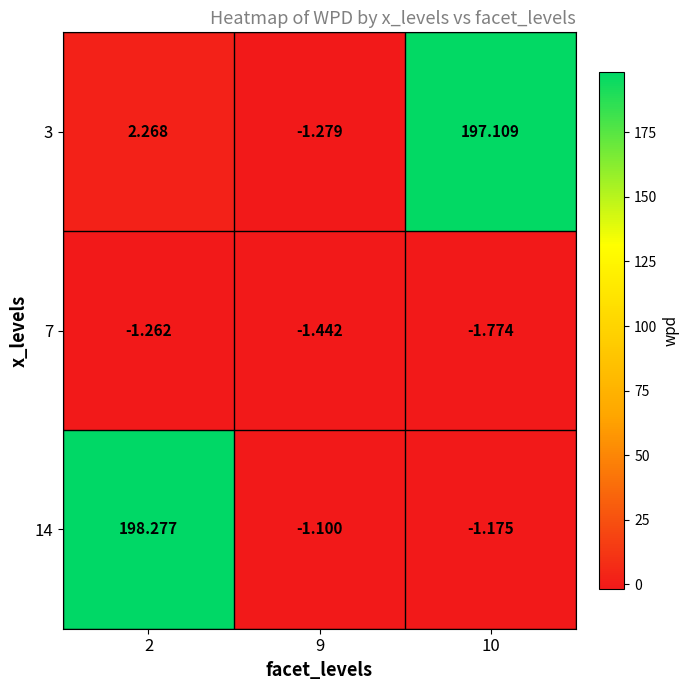

Rank the series at 9 from lowest to highest value.

7, 3, 14